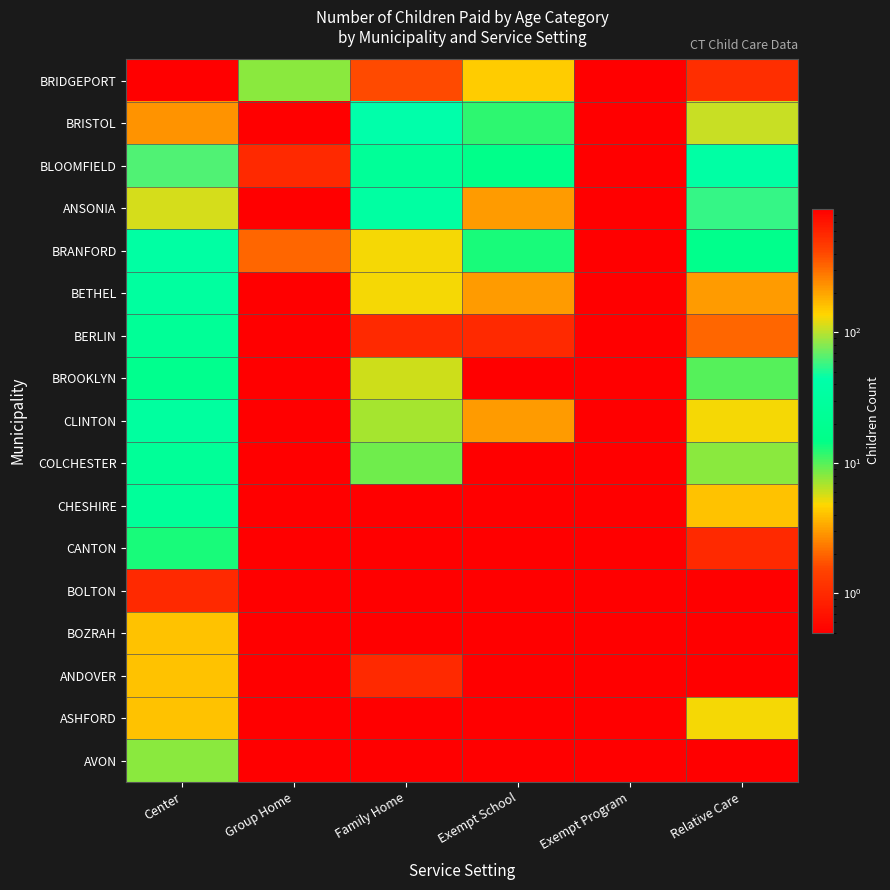

Reading left to right, list all the values displayed in this chart.

BRIDGEPORT: Center=890.0	Group Home=8.0	Family Home=396.0	Exempt School=147.0	Exempt Program=0.1	Relative Care=529.0
BRISTOL: Center=230.0	Group Home=0.1	Family Home=45.0	Exempt School=12.0	Exempt Program=0.1	Relative Care=108.0
BLOOMFIELD: Center=64.0	Group Home=1.0	Family Home=25.0	Exempt School=16.0	Exempt Program=0.1	Relative Care=37.0
ANSONIA: Center=112.0	Group Home=0.1	Family Home=34.0	Exempt School=3.0	Exempt Program=0.1	Relative Care=56.0
BRANFORD: Center=36.0	Group Home=2.0	Family Home=5.0	Exempt School=13.0	Exempt Program=0.1	Relative Care=17.0
BETHEL: Center=31.0	Group Home=0.1	Family Home=5.0	Exempt School=3.0	Exempt Program=0.1	Relative Care=3.0
BERLIN: Center=24.0	Group Home=0.1	Family Home=1.0	Exempt School=1.0	Exempt Program=0.1	Relative Care=2.0
BROOKLYN: Center=18.0	Group Home=0.1	Family Home=6.0	Exempt School=0.1	Exempt Program=0.1	Relative Care=10.0
CLINTON: Center=31.0	Group Home=0.1	Family Home=7.0	Exempt School=3.0	Exempt Program=0.1	Relative Care=5.0
COLCHESTER: Center=25.0	Group Home=0.1	Family Home=9.0	Exempt School=0.1	Exempt Program=0.1	Relative Care=8.0
CHESHIRE: Center=27.0	Group Home=0.1	Family Home=0.1	Exempt School=0.1	Exempt Program=0.1	Relative Care=4.0
CANTON: Center=13.0	Group Home=0.1	Family Home=0.1	Exempt School=0.1	Exempt Program=0.1	Relative Care=1.0
BOLTON: Center=1.0	Group Home=0.1	Family Home=0.1	Exempt School=0.1	Exempt Program=0.1	Relative Care=0.1
BOZRAH: Center=4.0	Group Home=0.1	Family Home=0.1	Exempt School=0.1	Exempt Program=0.1	Relative Care=0.1
ANDOVER: Center=4.0	Group Home=0.1	Family Home=1.0	Exempt School=0.1	Exempt Program=0.1	Relative Care=0.1
ASHFORD: Center=4.0	Group Home=0.1	Family Home=0.1	Exempt School=0.1	Exempt Program=0.1	Relative Care=5.0
AVON: Center=8.0	Group Home=0.1	Family Home=0.1	Exempt School=0.1	Exempt Program=0.1	Relative Care=0.1